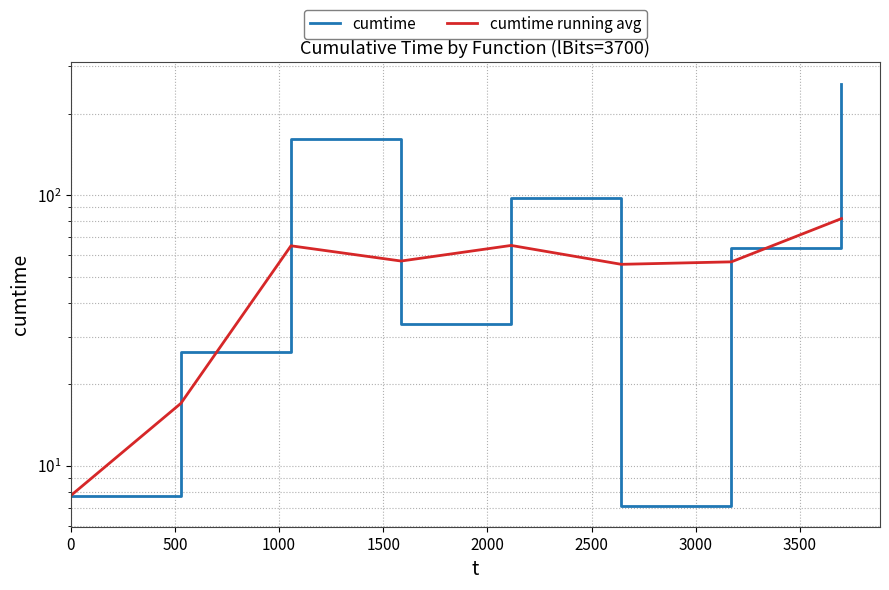

What are all the series names shown in the legend?

cumtime, cumtime running avg